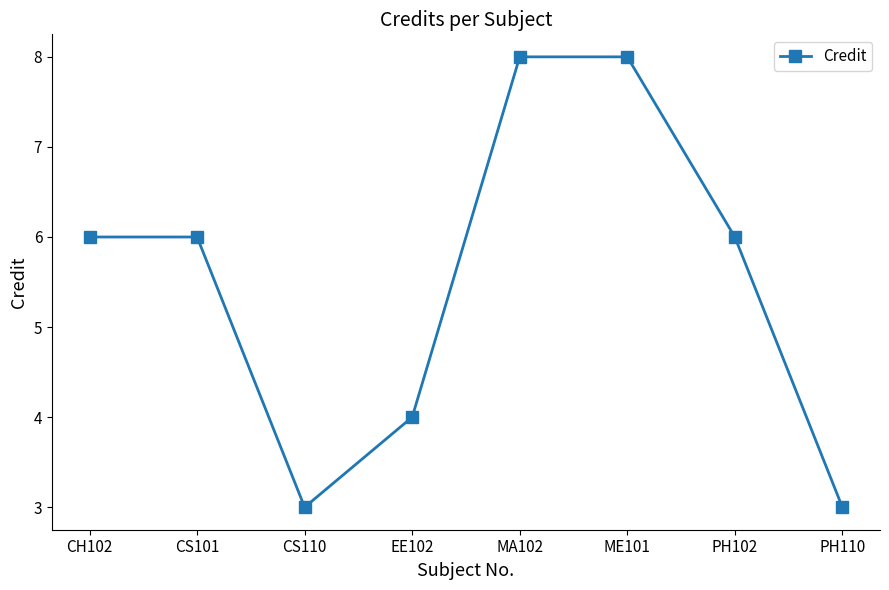

What is the ratio of the value at PH110 to the value at MA102?

0.4